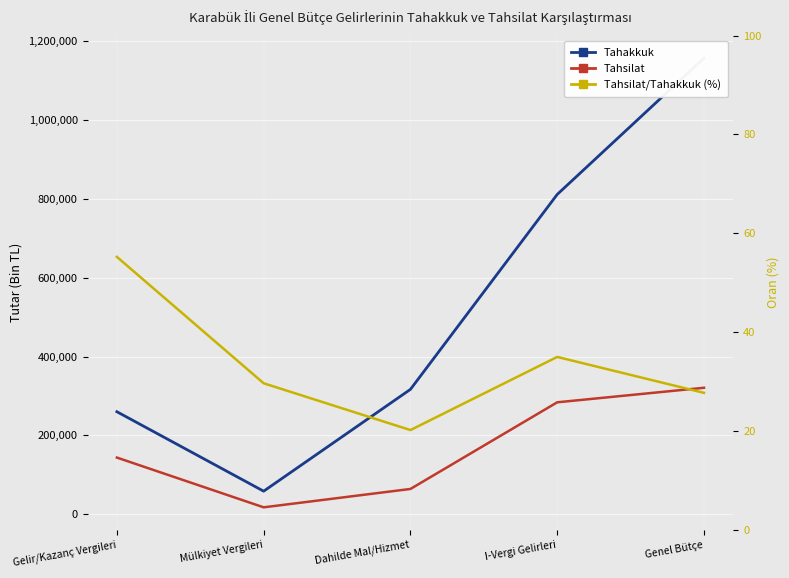

Between Dahilde Mal/Hizmet and I-Vergi Gelirleri, which is larger?

I-Vergi Gelirleri